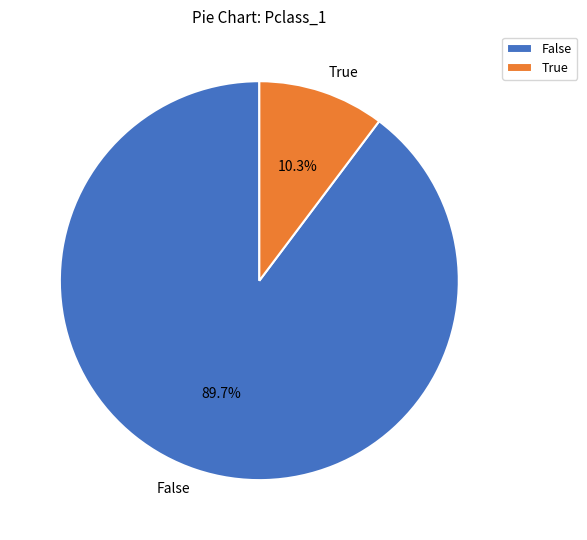

Which category accounts for the majority?

False